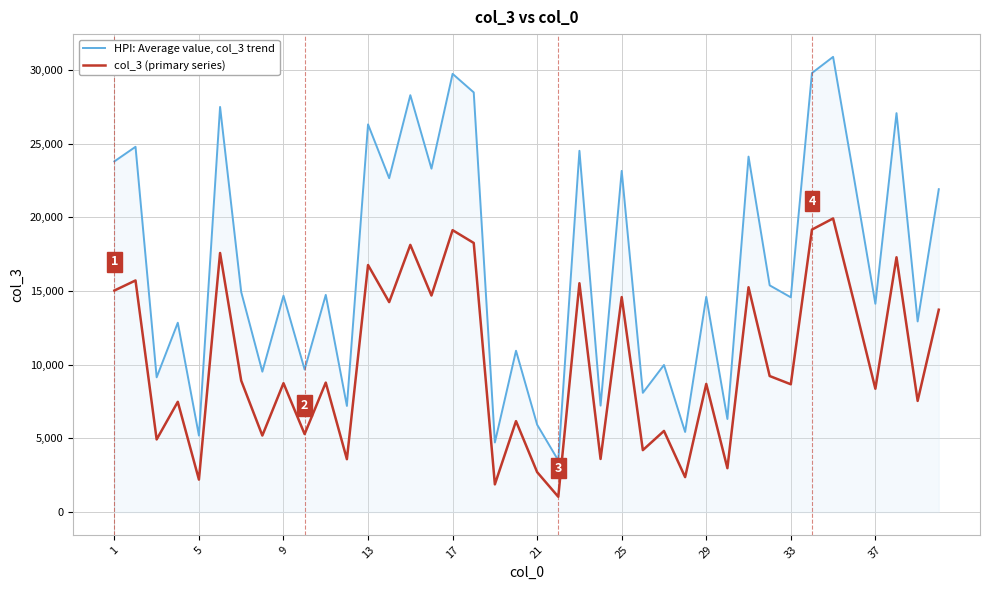

What are all the series names shown in the legend?

HPI: Average value, col_3 trend, col_3 (primary series)